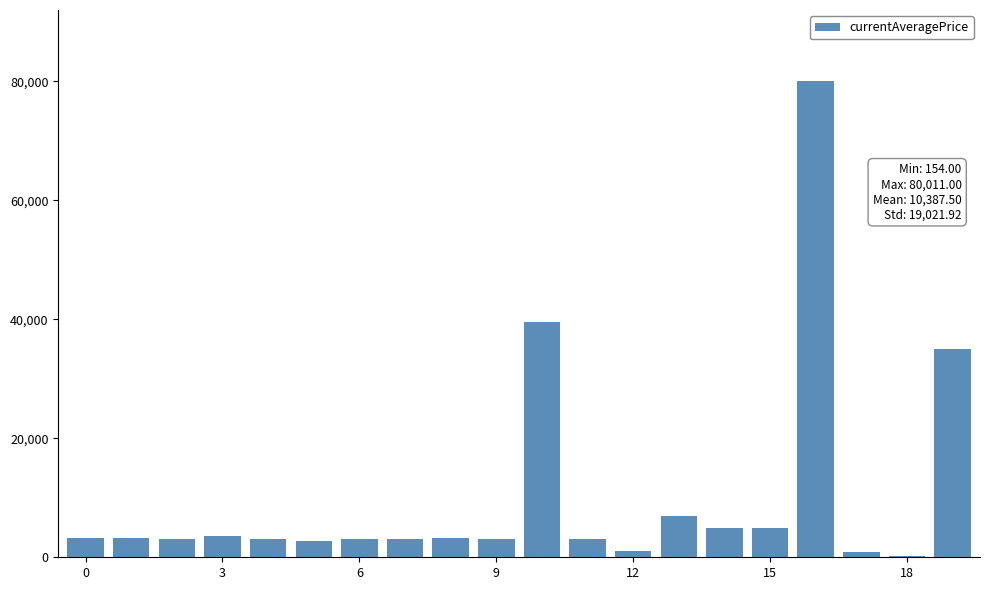

What is the maximum value shown in the chart?

80011